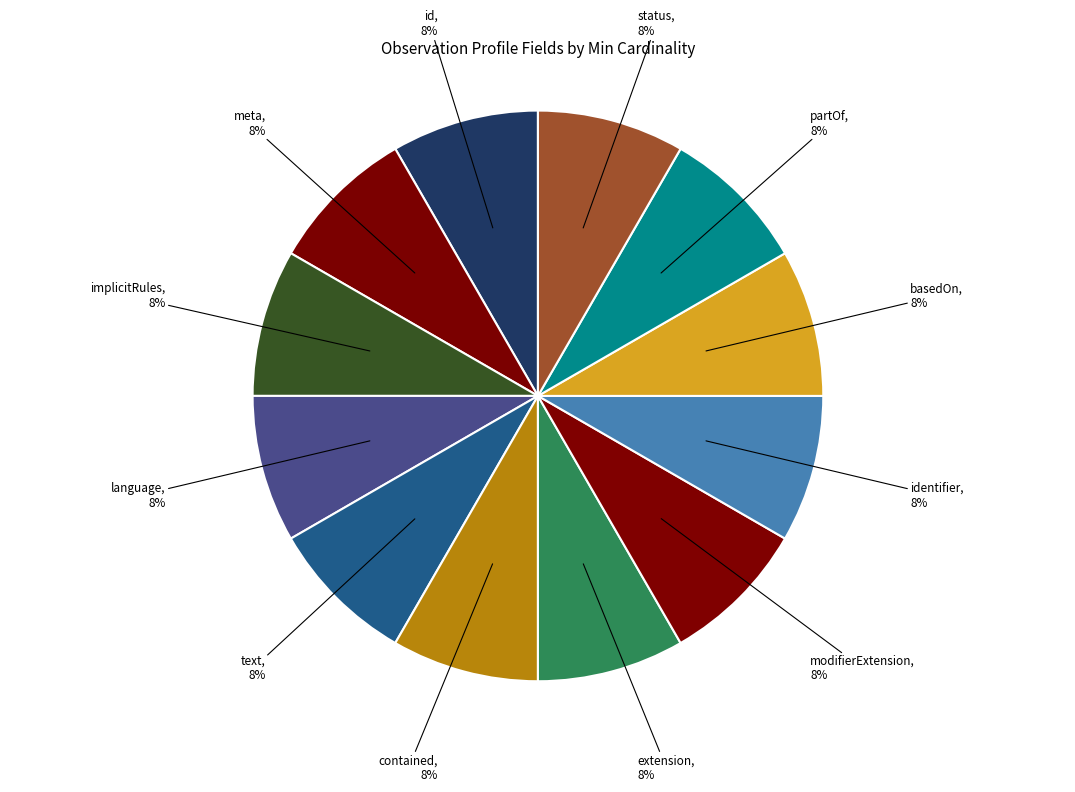

Count the number of slices in the pie.

12